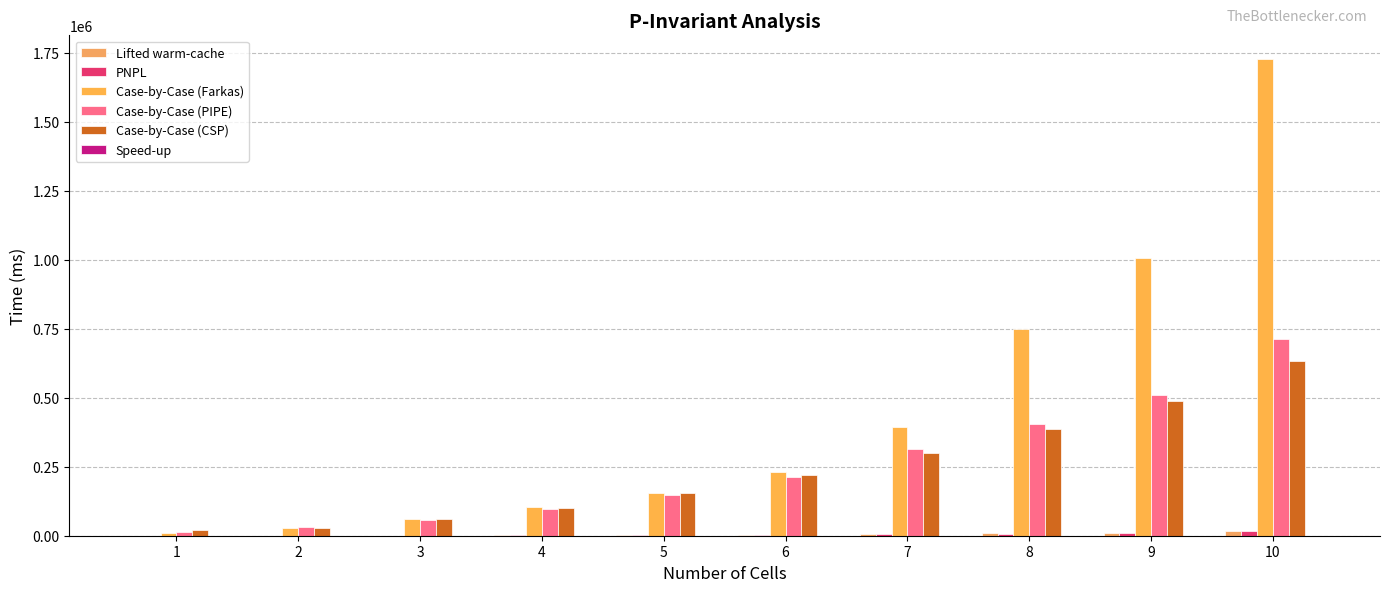

Does the chart contain stacked bars?

No